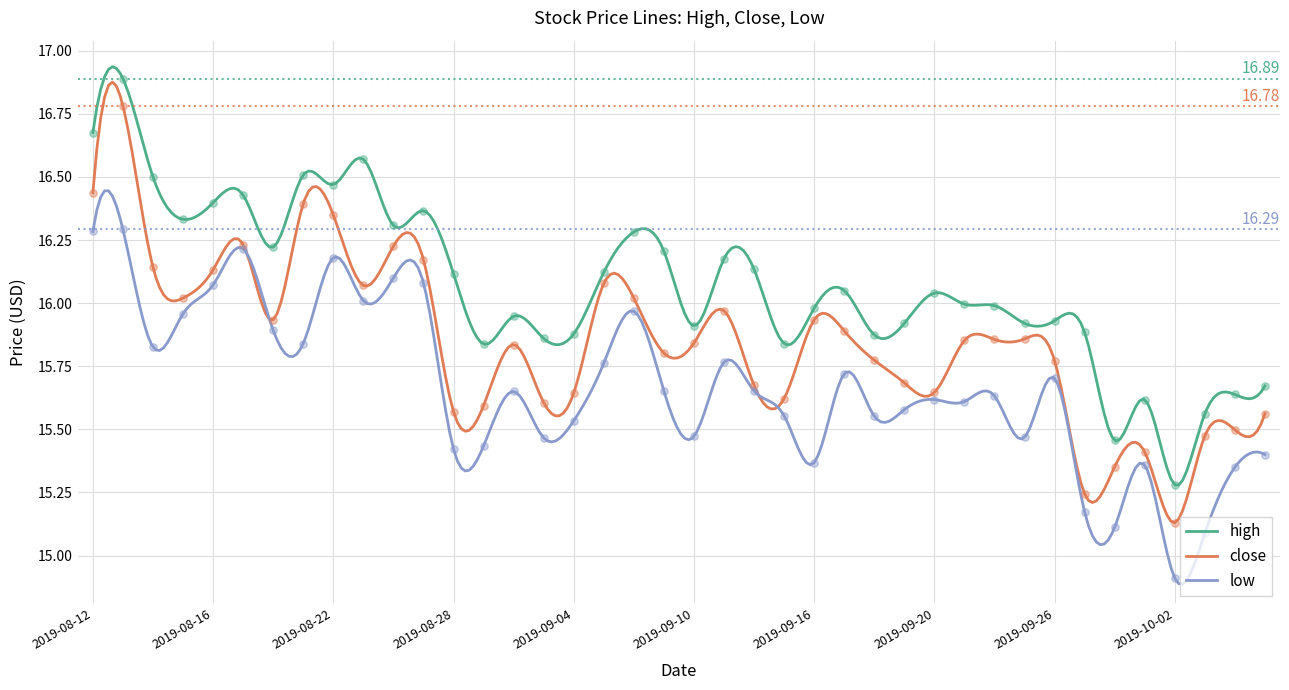

Which series contains the lowest Y value?

low